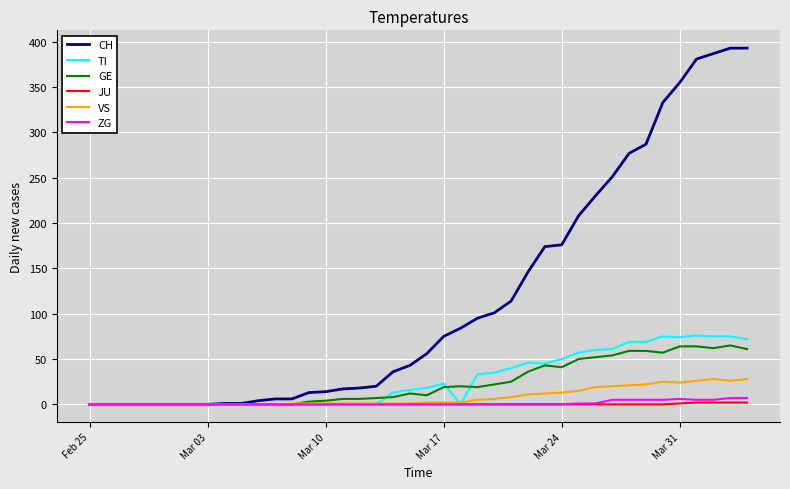

Which series has the widest spread of values?

CH